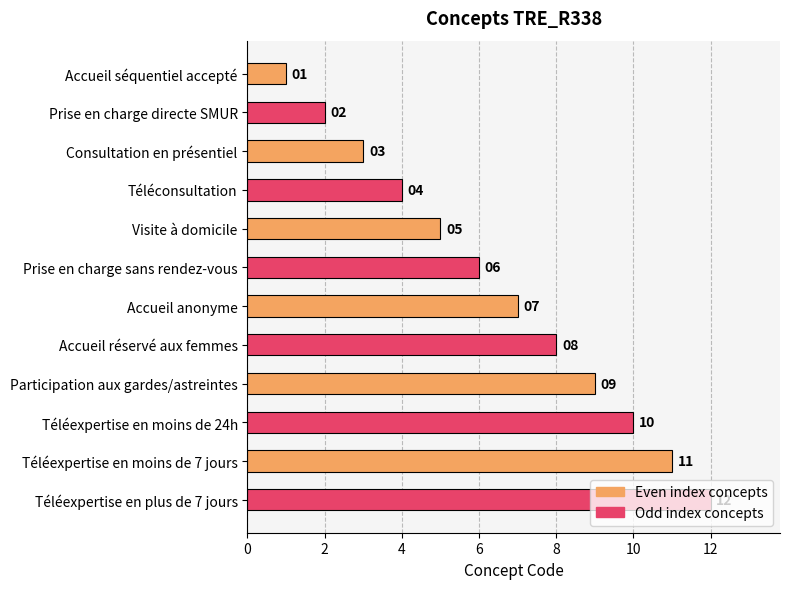

List the labels in order of value, smallest first.

Accueil séquentiel accepté, Prise en charge directe SMUR, Consultation en présentiel, Téléconsultation, Visite à domicile, Prise en charge sans rendez-vous, Accueil anonyme, Accueil réservé aux femmes, Participation aux gardes/astreintes, Téléexpertise en moins de 24h, Téléexpertise en moins de 7 jours, Téléexpertise en plus de 7 jours